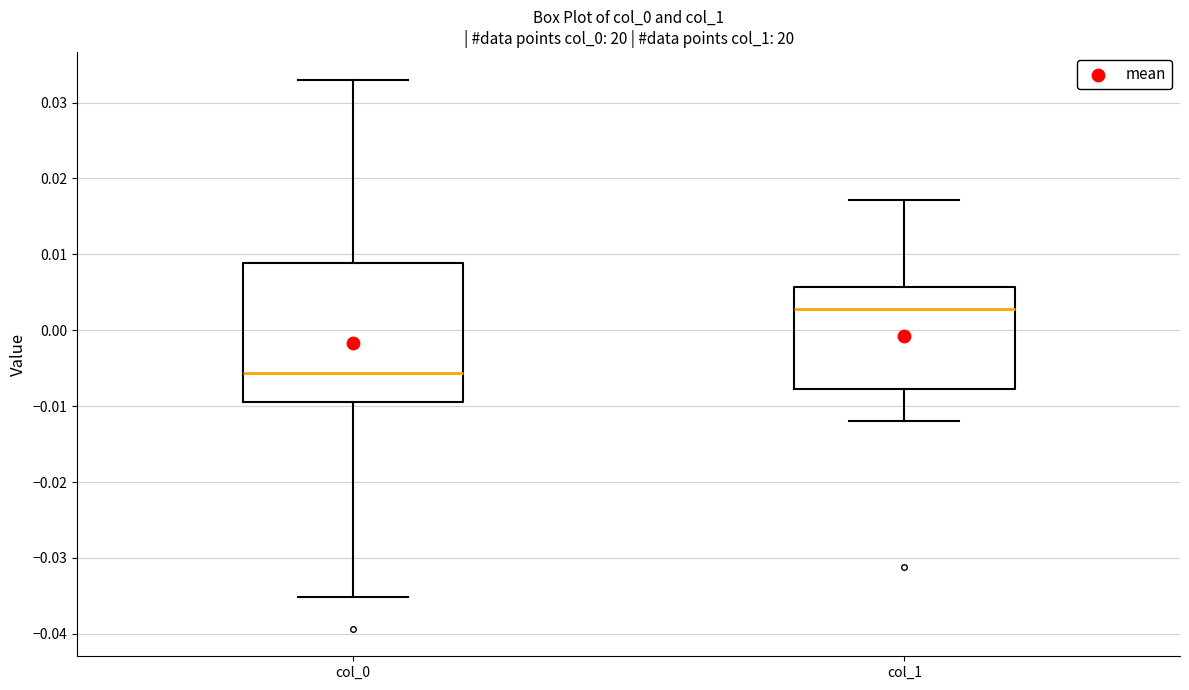

Where does the upper whisker of the box for col_0 end on the y-axis? The values are not printed on the chart, so give them approximately, as read against the axis.

0.033